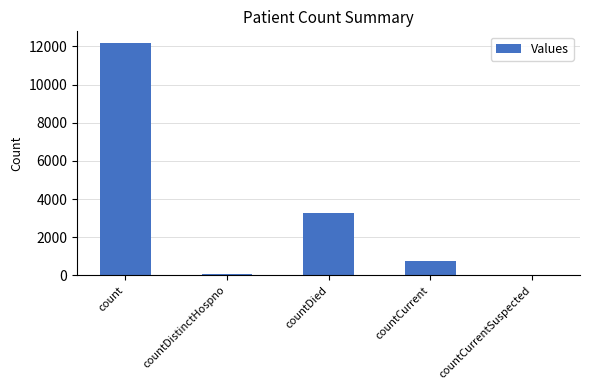

What value does the data have at countCurrent, to the nearest 100?

700